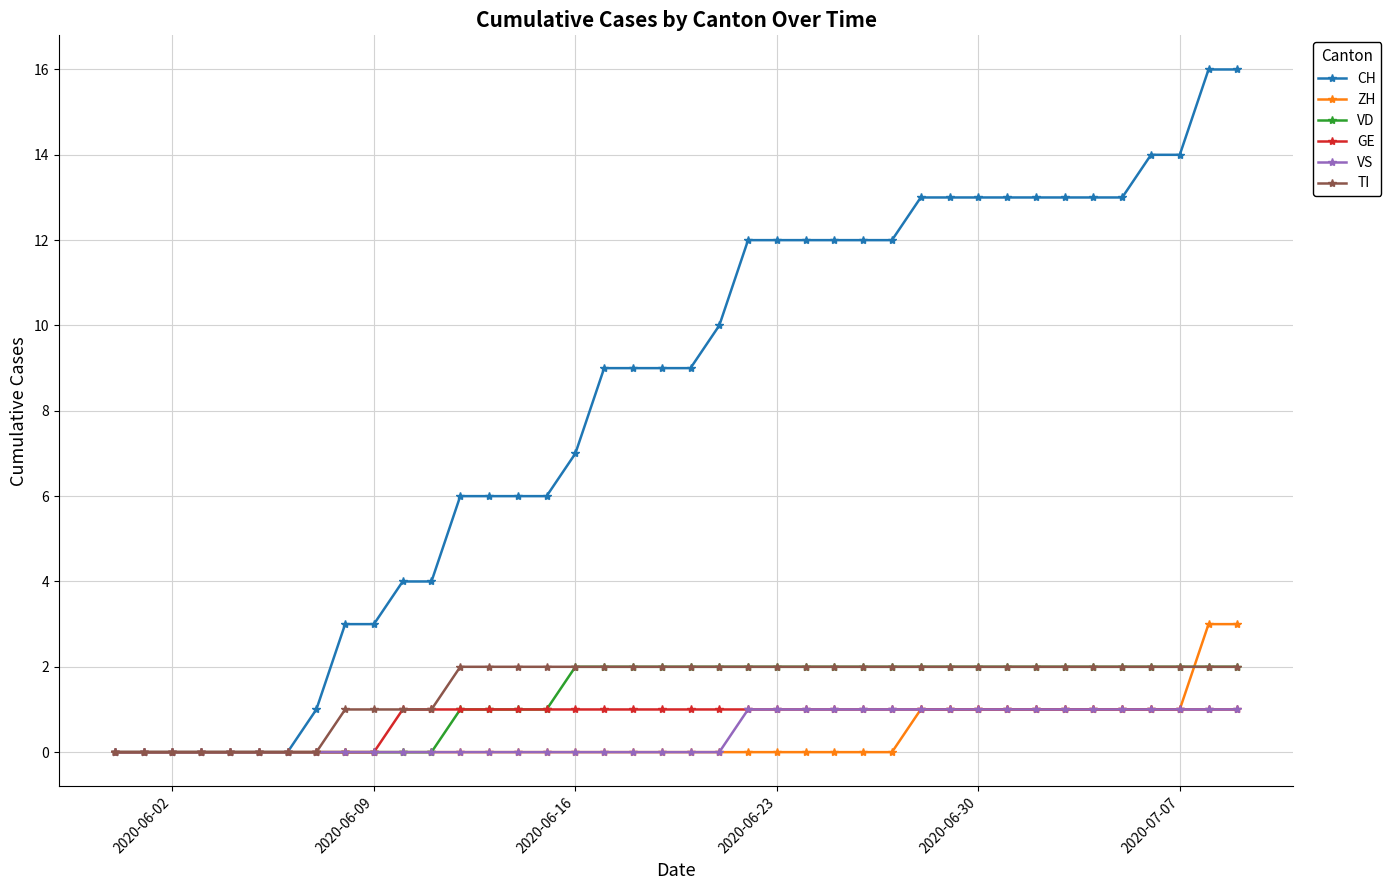

How many distinct data groups are displayed?

6